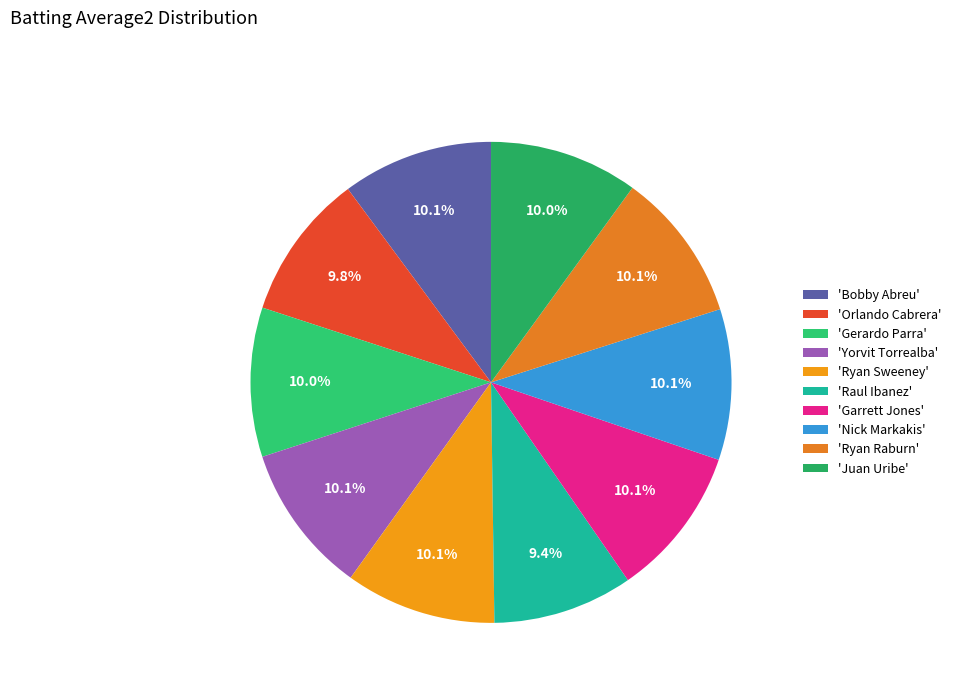

Rank the categories by value from highest to lowest.

Bobby Abreu, Ryan Sweeney, Garrett Jones, Nick Markakis, Yorvit Torrealba, Ryan Raburn, Gerardo Parra, Juan Uribe, Orlando Cabrera, Raul Ibanez